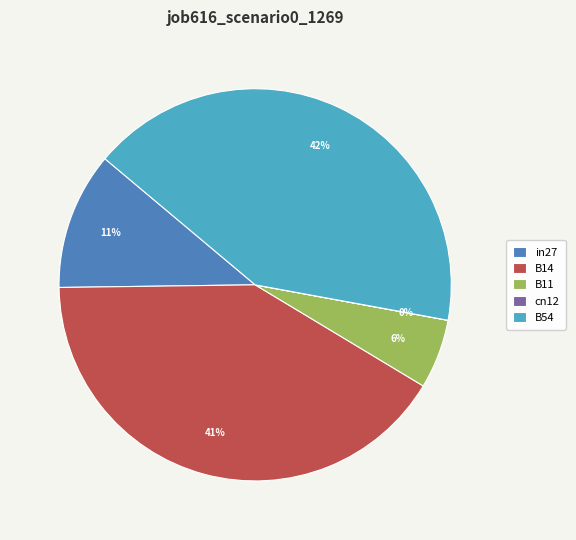

Is the sum of B11 and B54 greater than half?

No